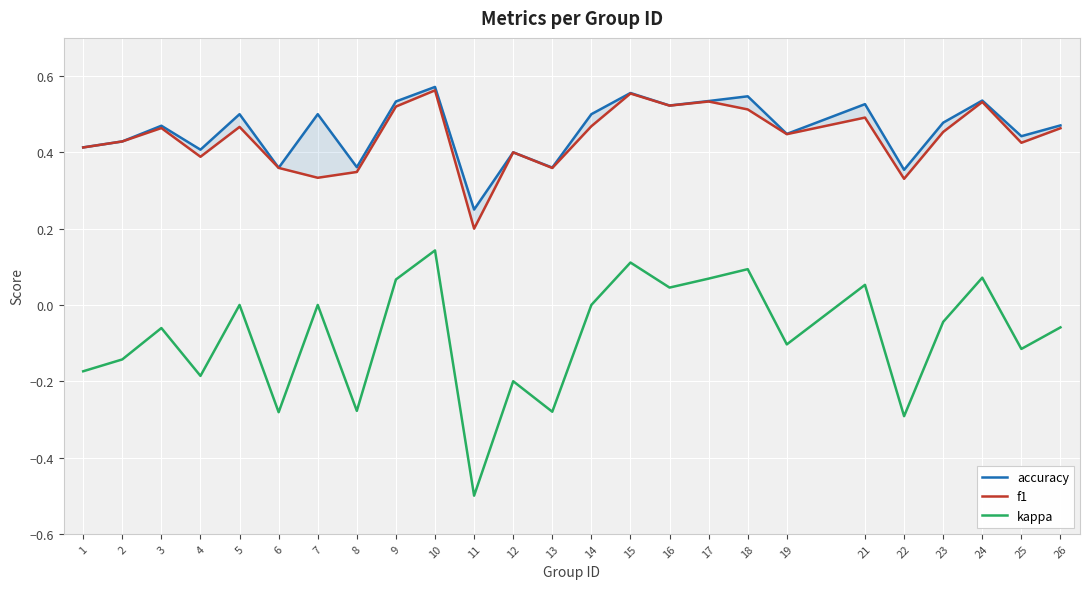

Count the f1 values in the range 0 to 1.

25